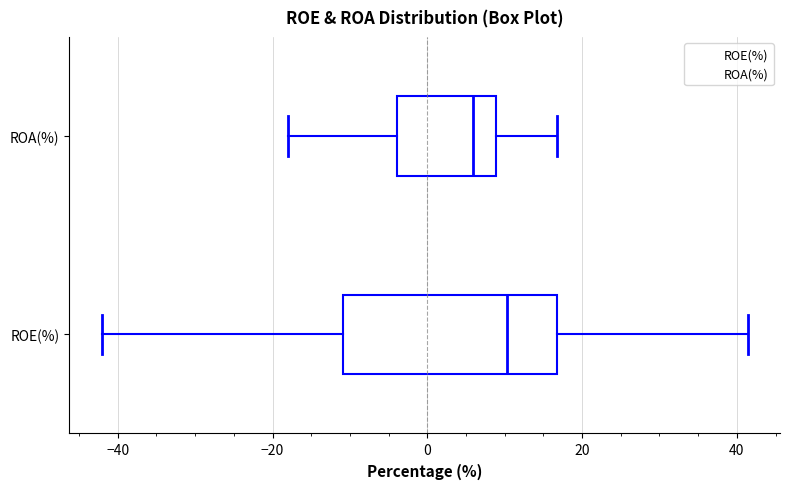

Where is the right edge of the box for ROE(%) on the x-axis? The values are not printed on the chart, so give them approximately, as read against the axis.

16